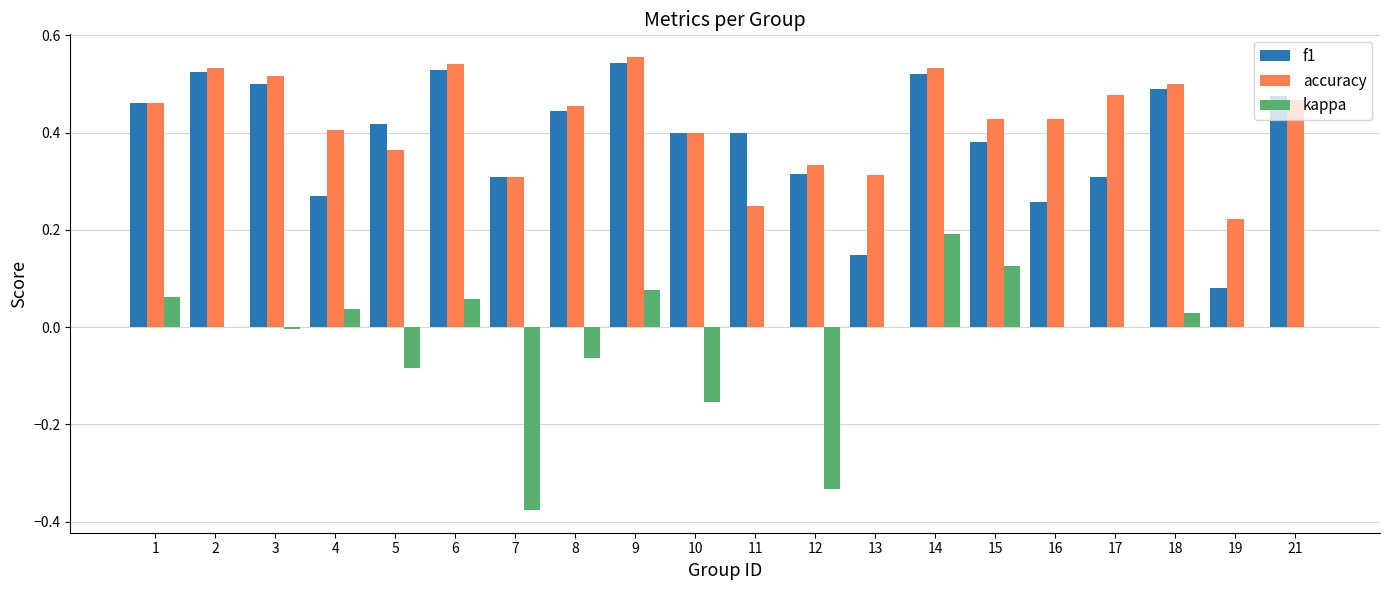

Which series changed the most between 10 and 14?

kappa